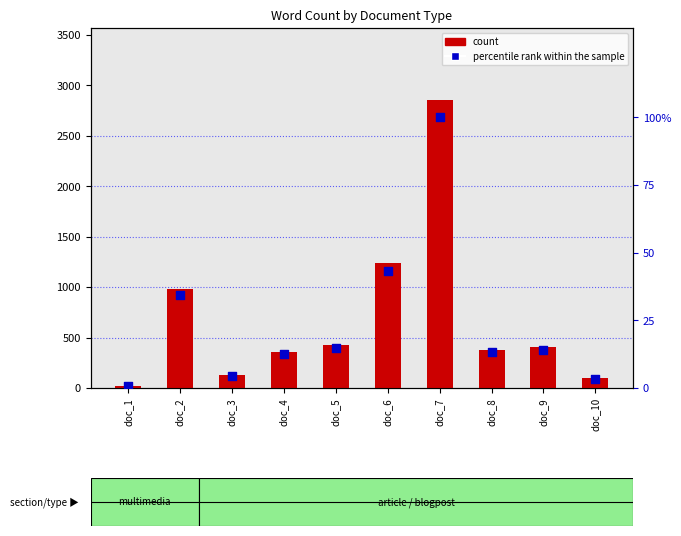

At how many categories does at least one series exceed 1716?

1